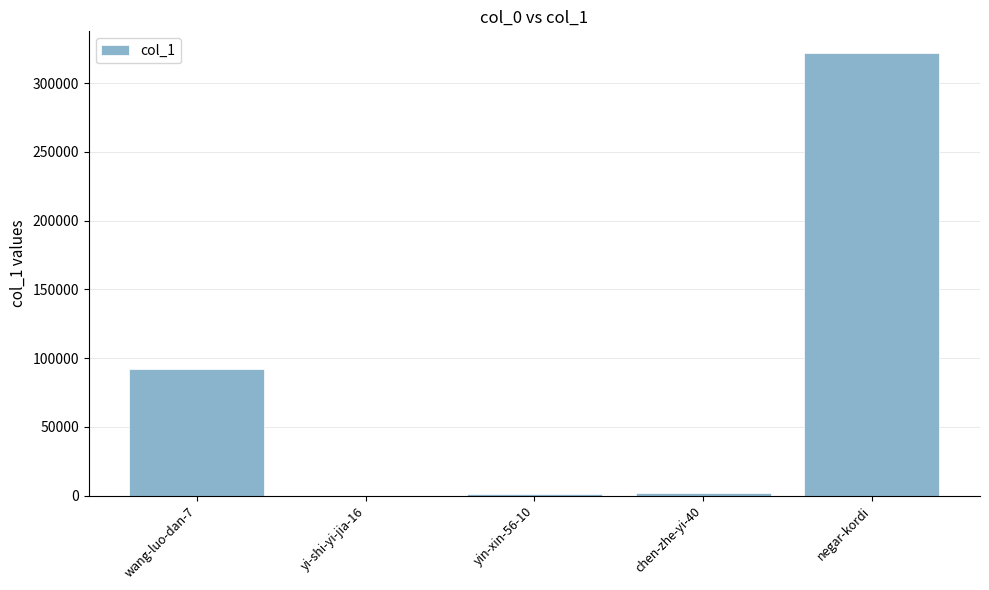

What is the maximum value shown in the chart?

321652